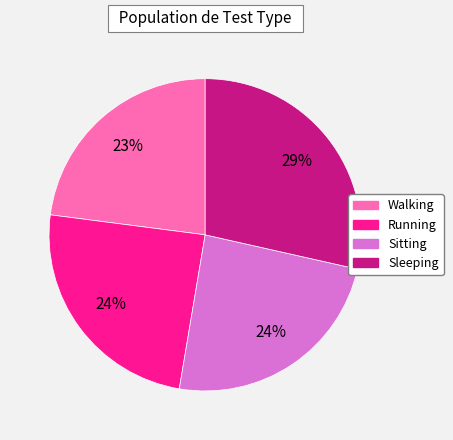

True or false: Sitting accounts for 24% of the total.

True